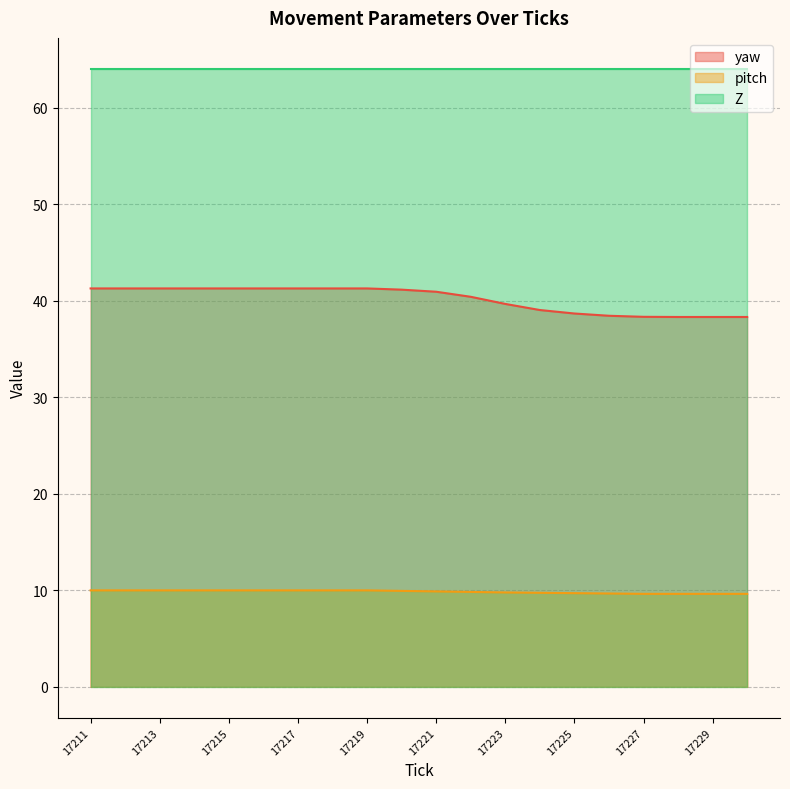

What is the maximum value shown in the chart?

64.0